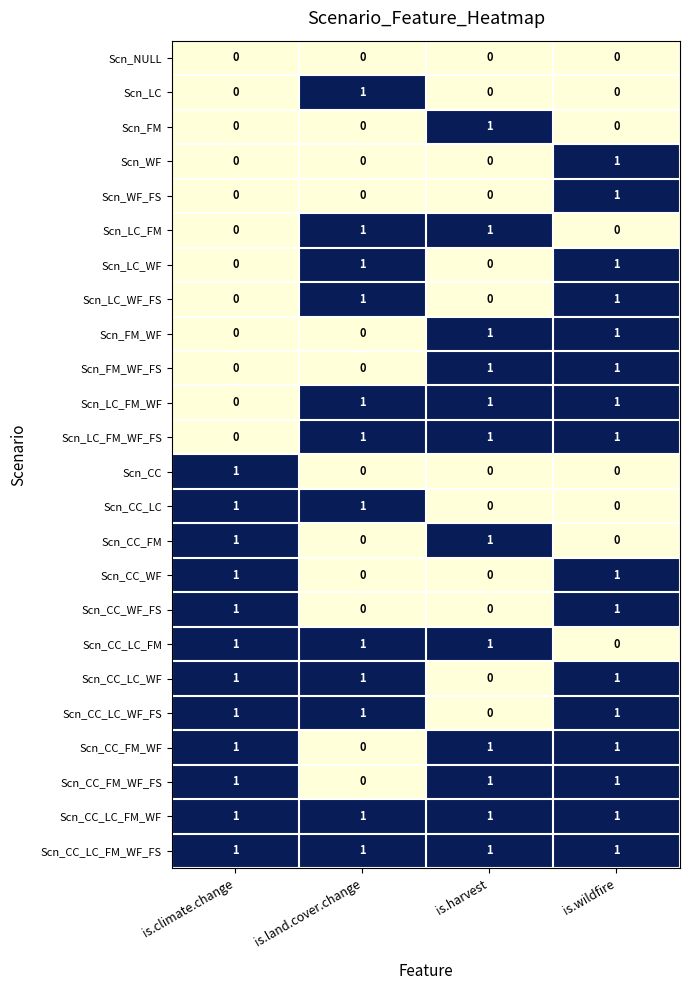

How many positive values does the Scn_LC_FM_WF_FS series have?

3